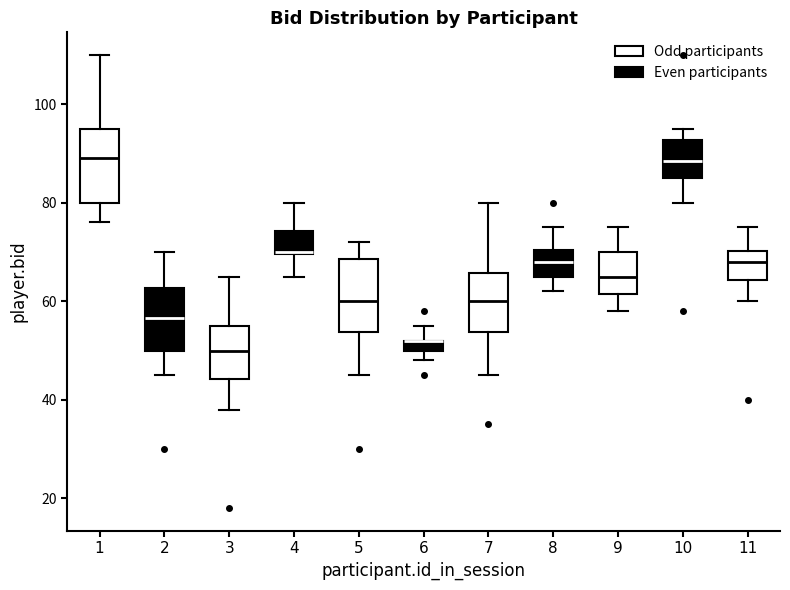

Where is the lower edge of the box at x = 9 on the y-axis? The values are not printed on the chart, so give them approximately, as read against the axis.

62